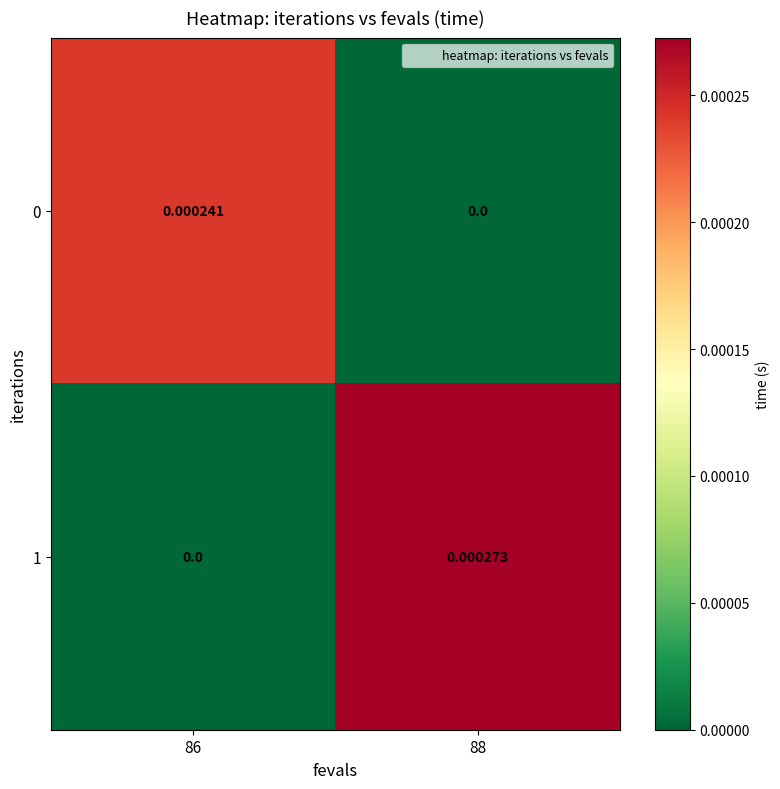

Is the value of 0 at 88 greater than the value of 1 at 88?

No